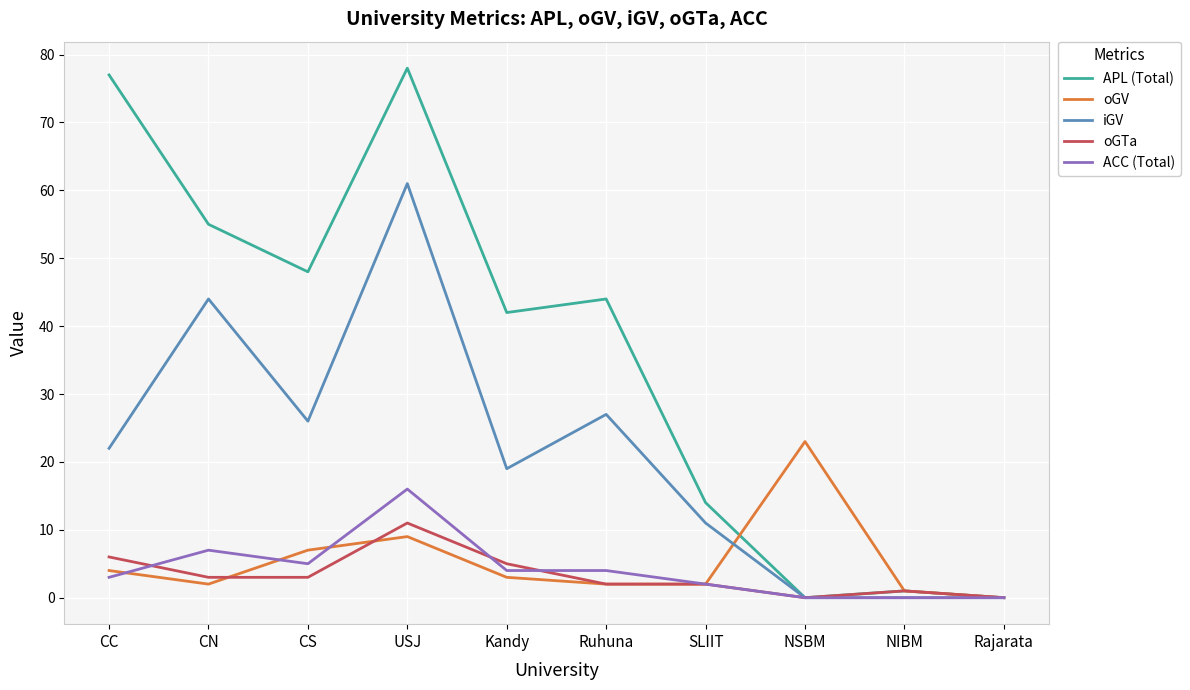

What is the sum of the ACC (Total) values at CS and NIBM?

5